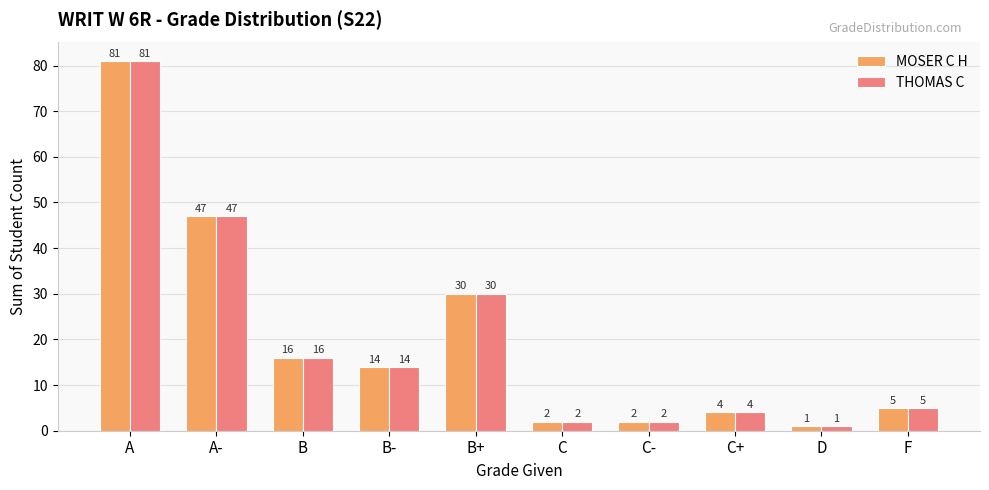

What is the total value across all series at D?

2